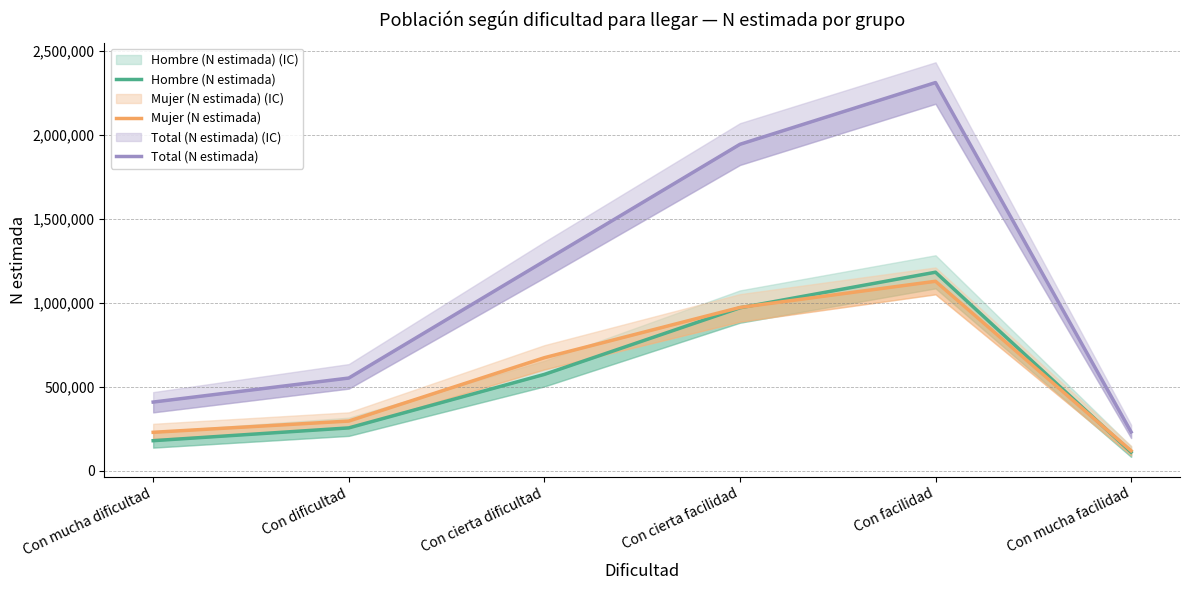

What position from the left is Con mucha dificultad?

1